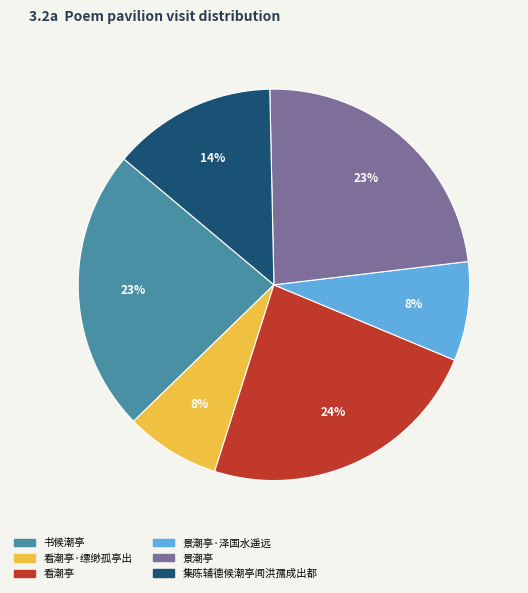

To the nearest percent, what is the average slice percentage?

17%